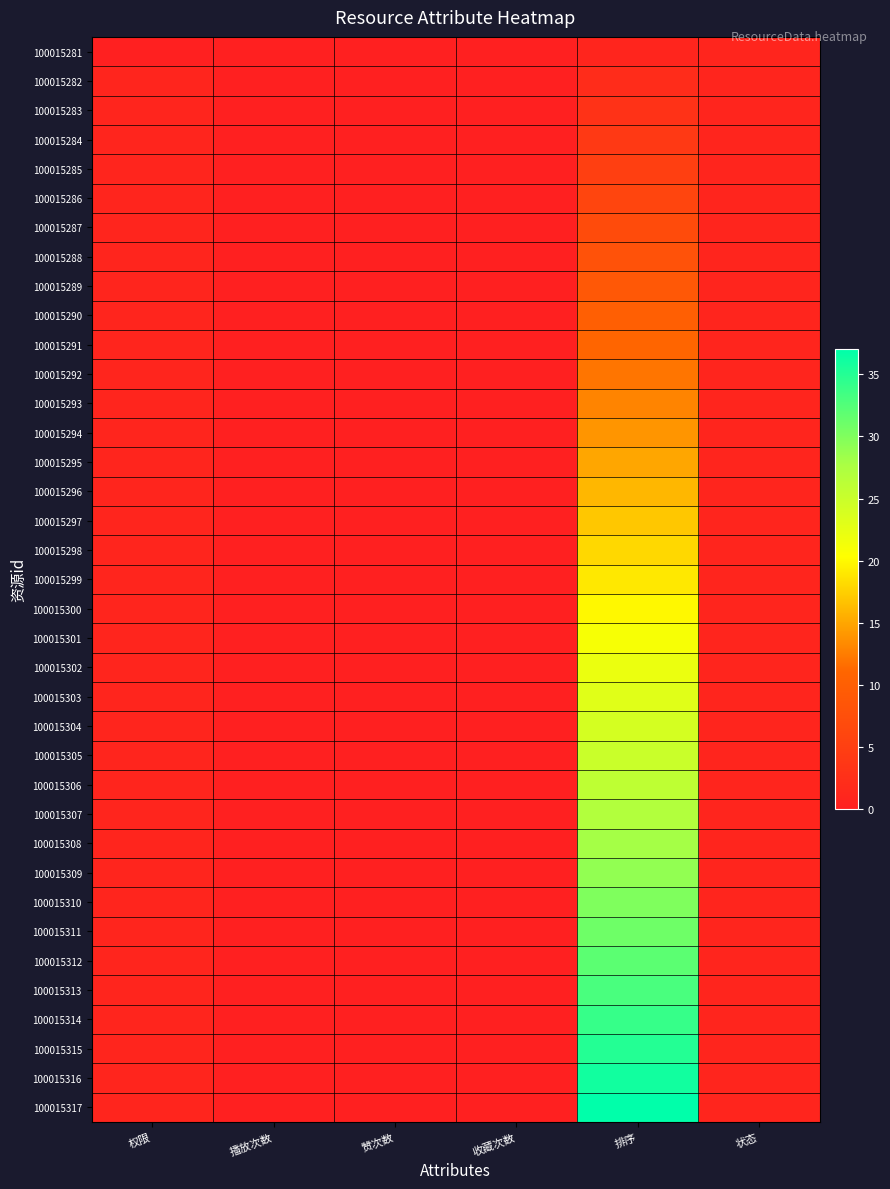

At how many categories does at least one series exceed 1?

1